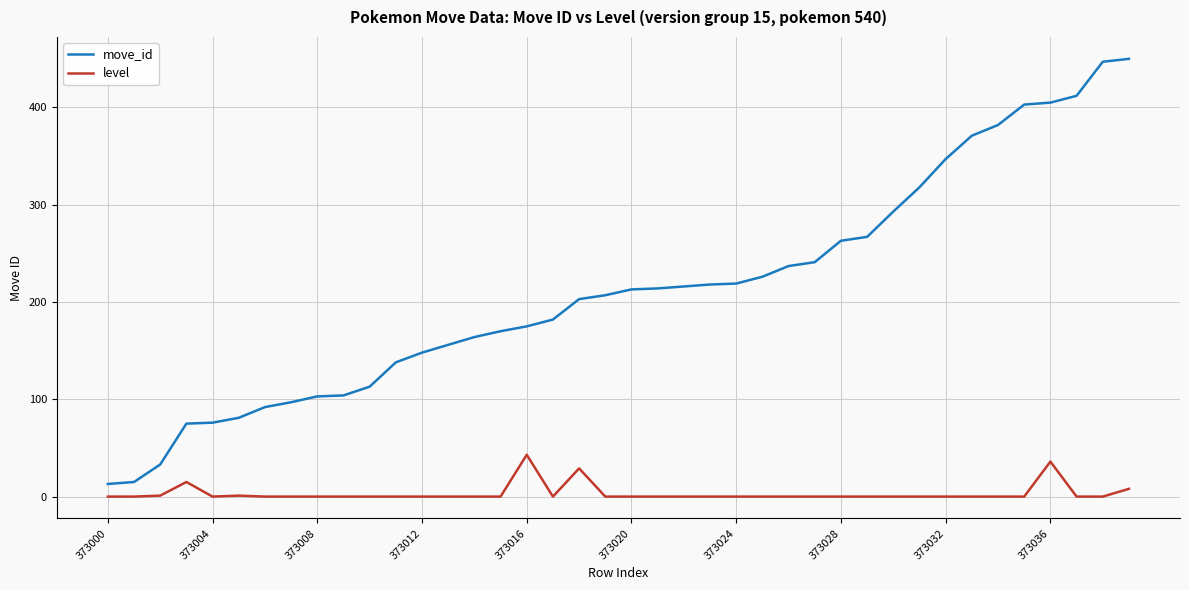

What are all the series names shown in the legend?

move_id, level